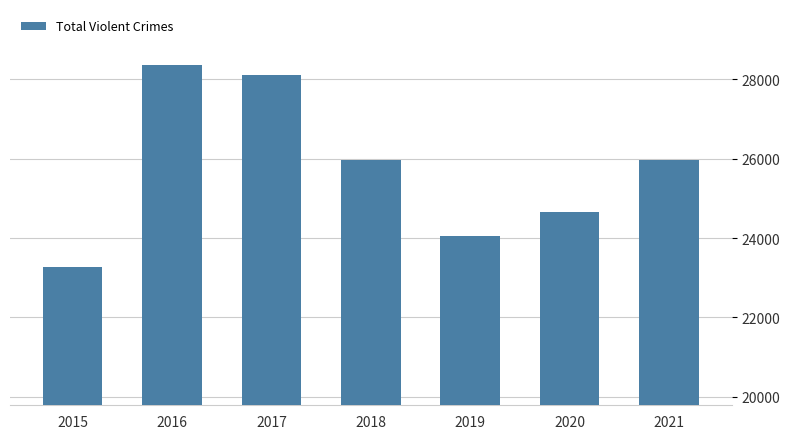

Are the bars grouped side by side (vs. stacked)?

No